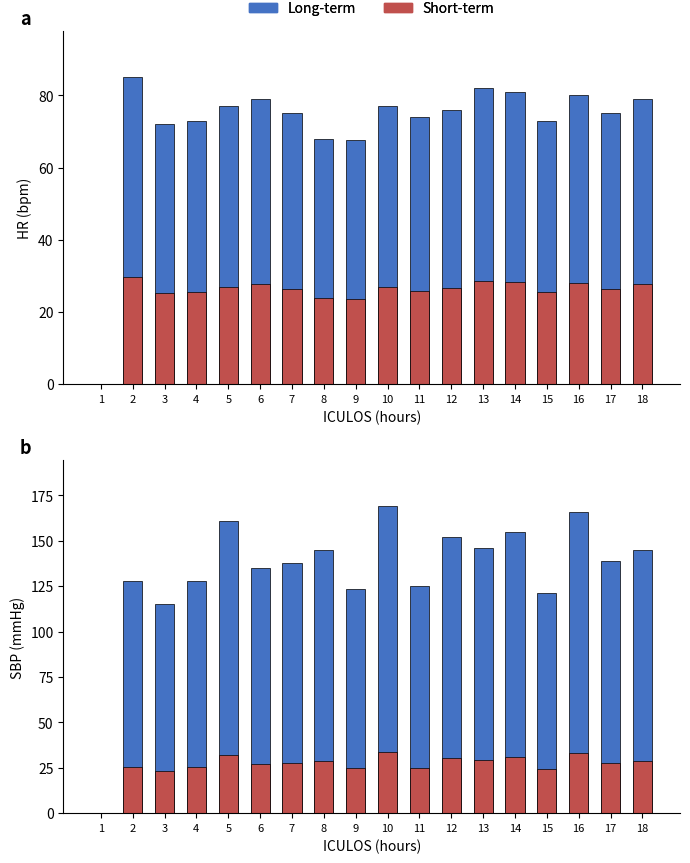

How many values in the Long-term series exceed 139?

8